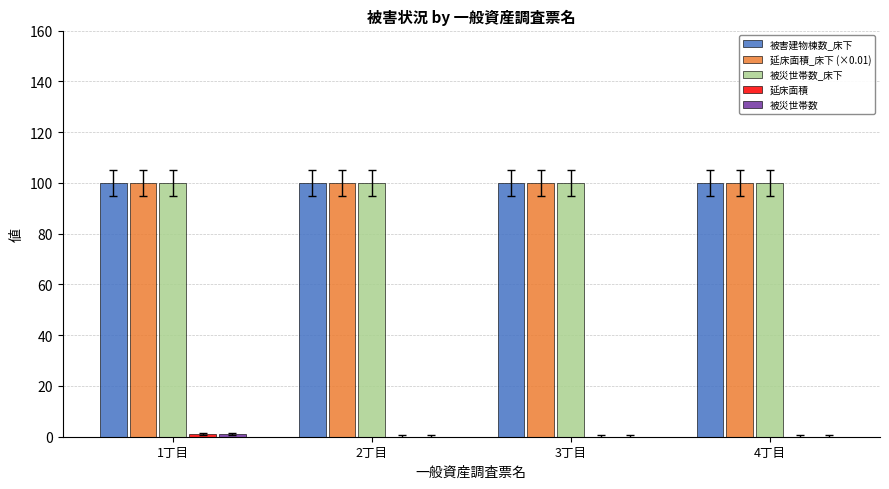

What is the total value across all series at 3丁目?

300